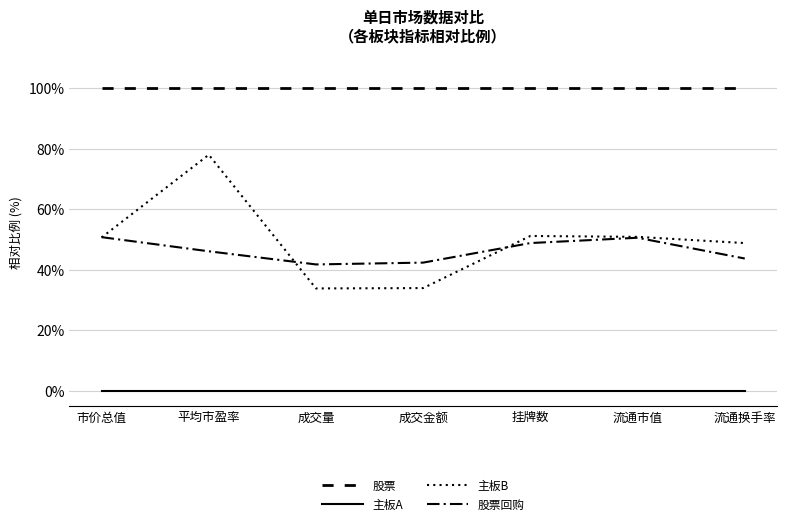

Where is 主板A nearest to the value 0?

市价总值